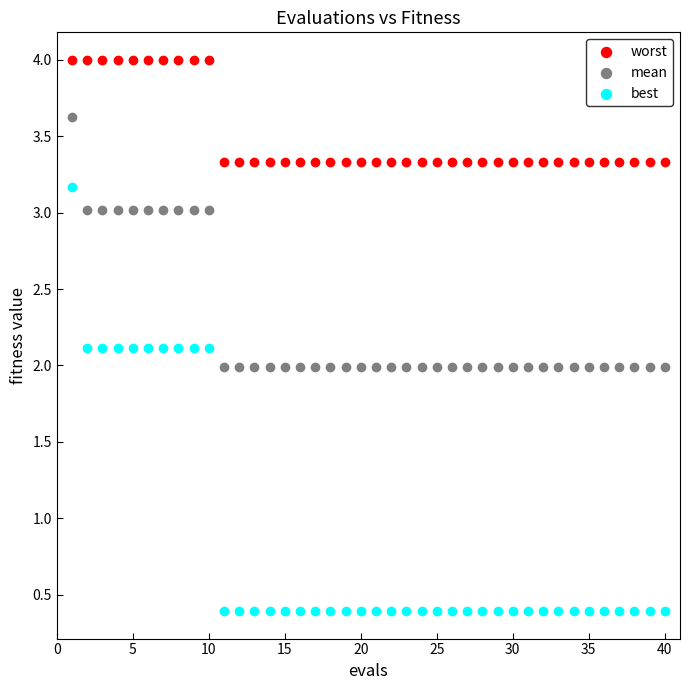

Which series contains the lowest Y value?

best